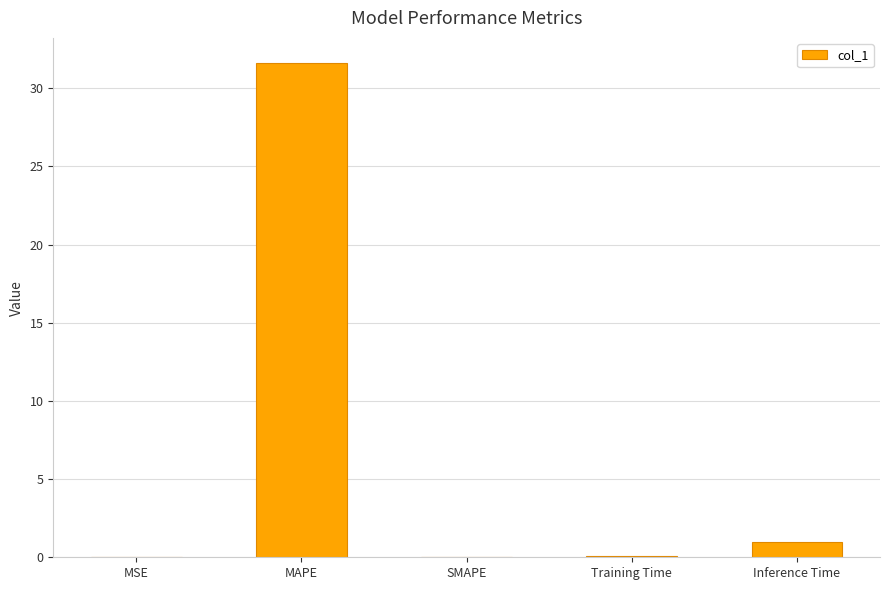

Is it true that the value at Training Time is 0.1?

True